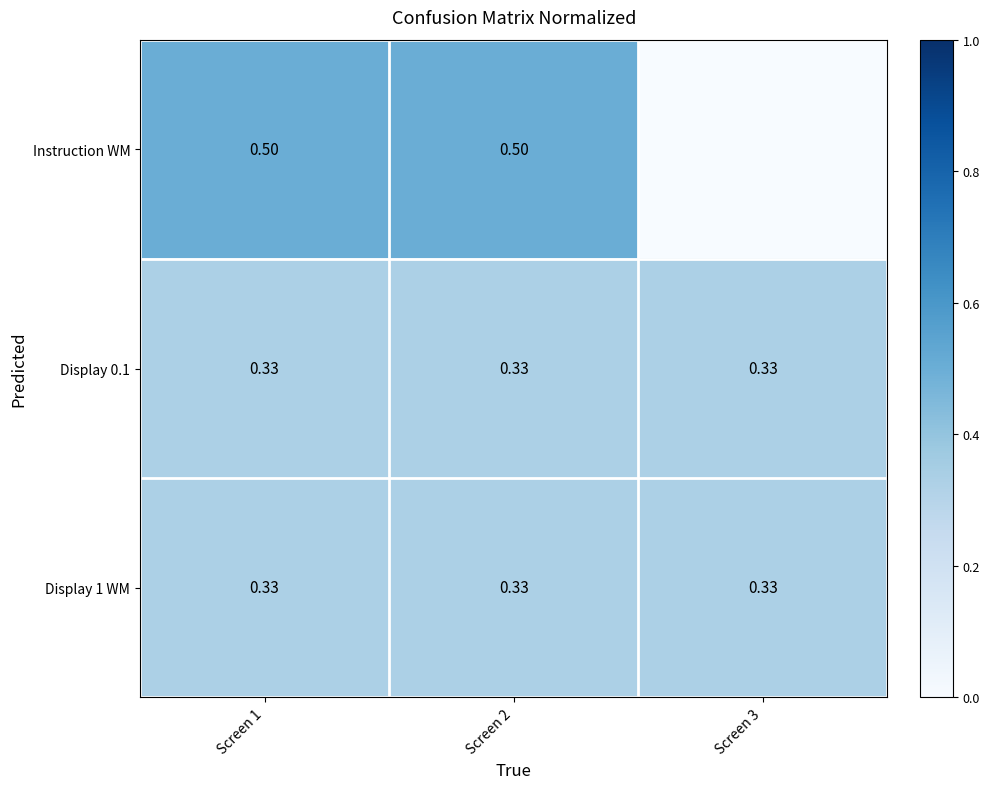

Count the number of categories in the chart.

3